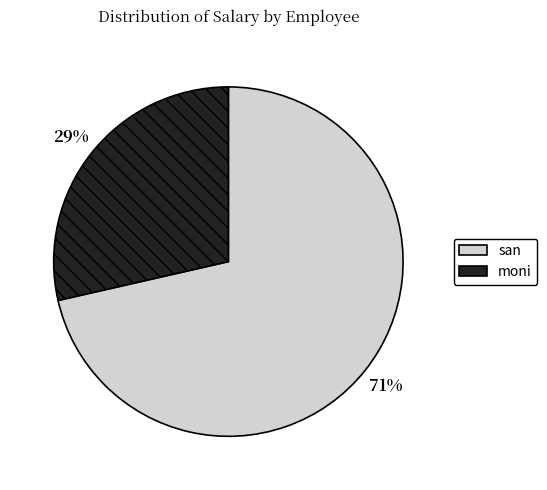

Is the sum of moni and san greater than half?

Yes